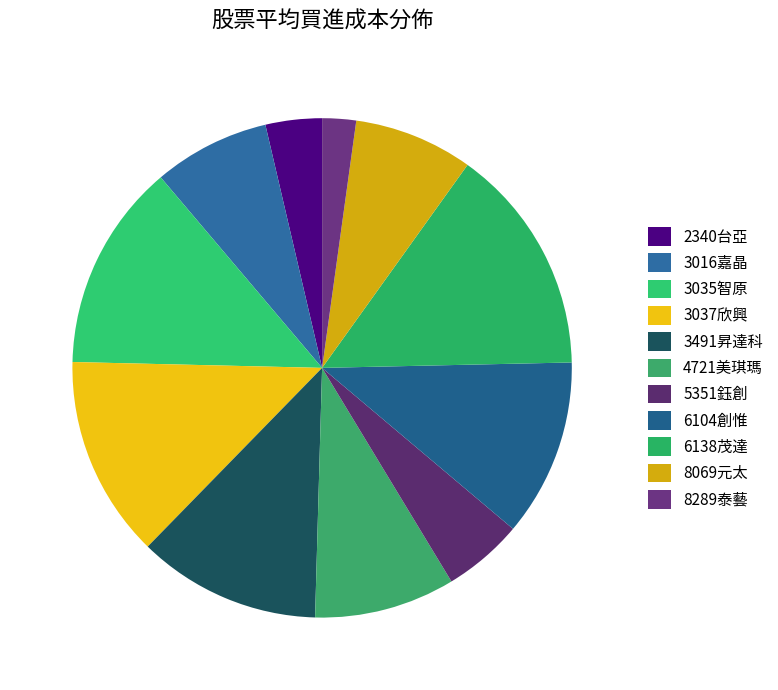

How many slices are in this pie chart?

11